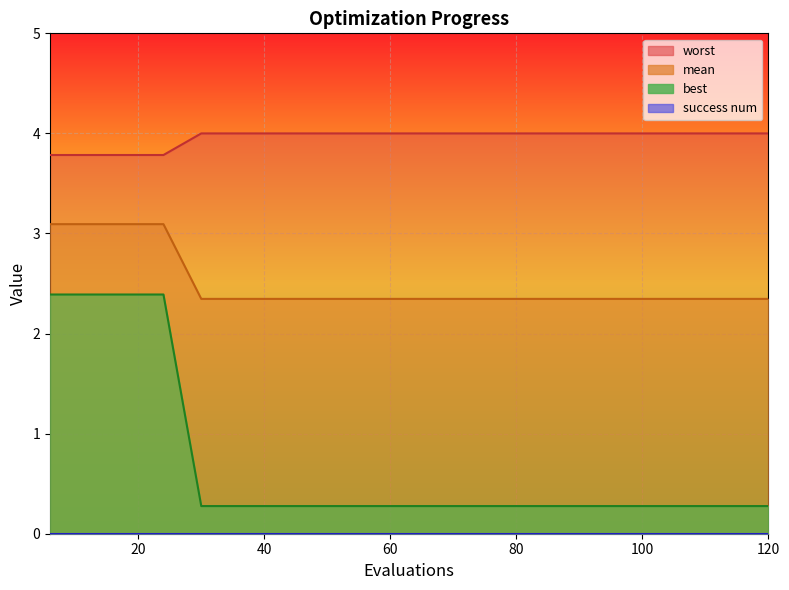

Does the chart display data point markers on the line(s)?

No